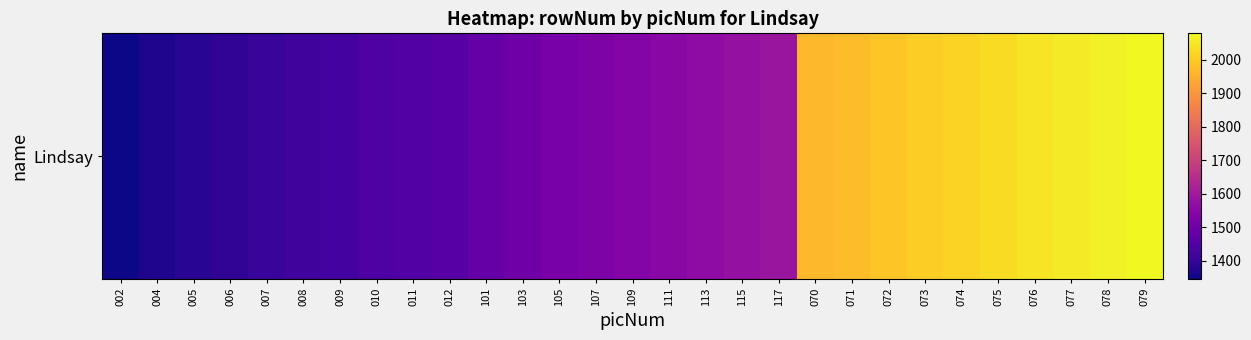

Where is the data nearest to the value 1712?

117